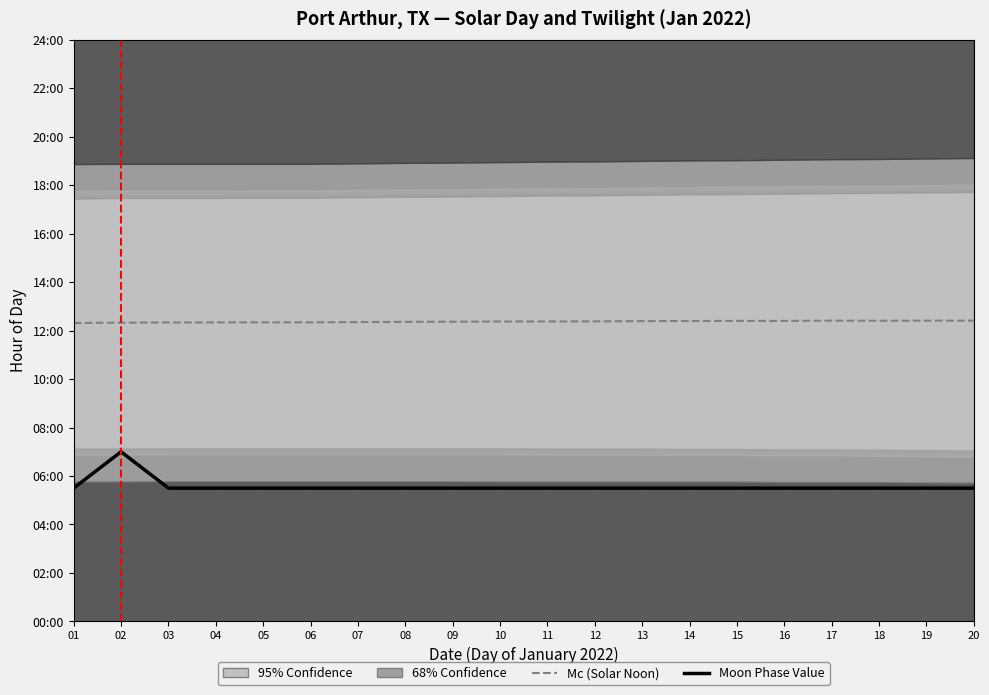

Which category has the lowest value in the Moon Phase Value series?

01